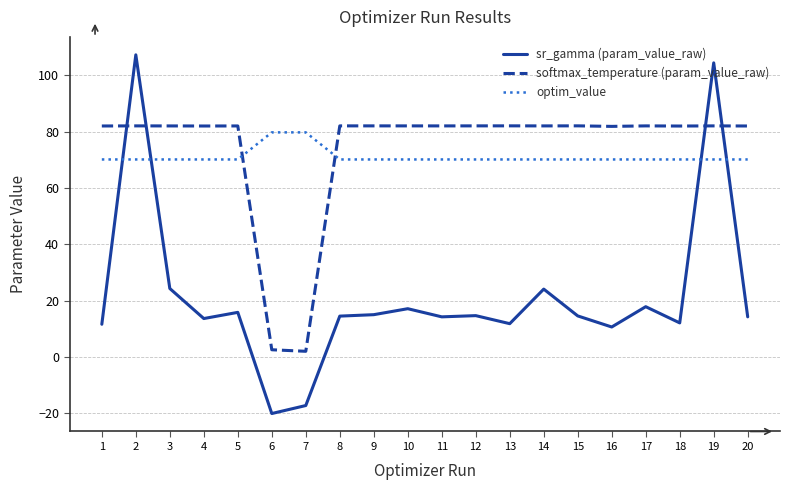

Is the value of sr_gamma (param_value_raw) at 12 greater than the value of optim_value at 12?

No